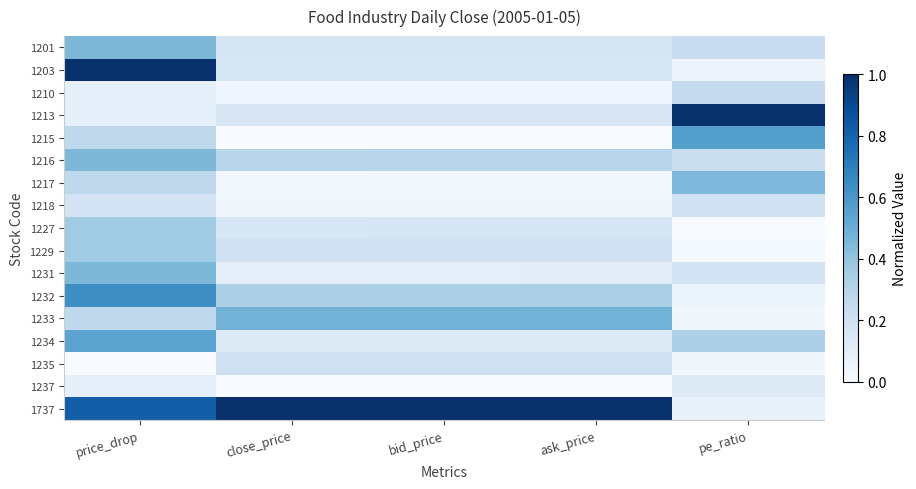

What is the maximum value shown in the chart?

1.0